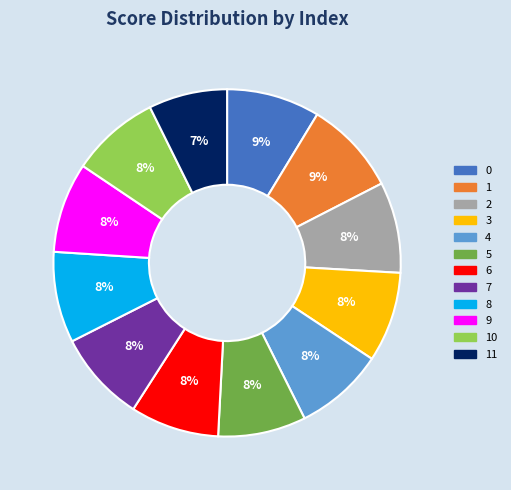

Which category has the smallest portion of the pie?

11